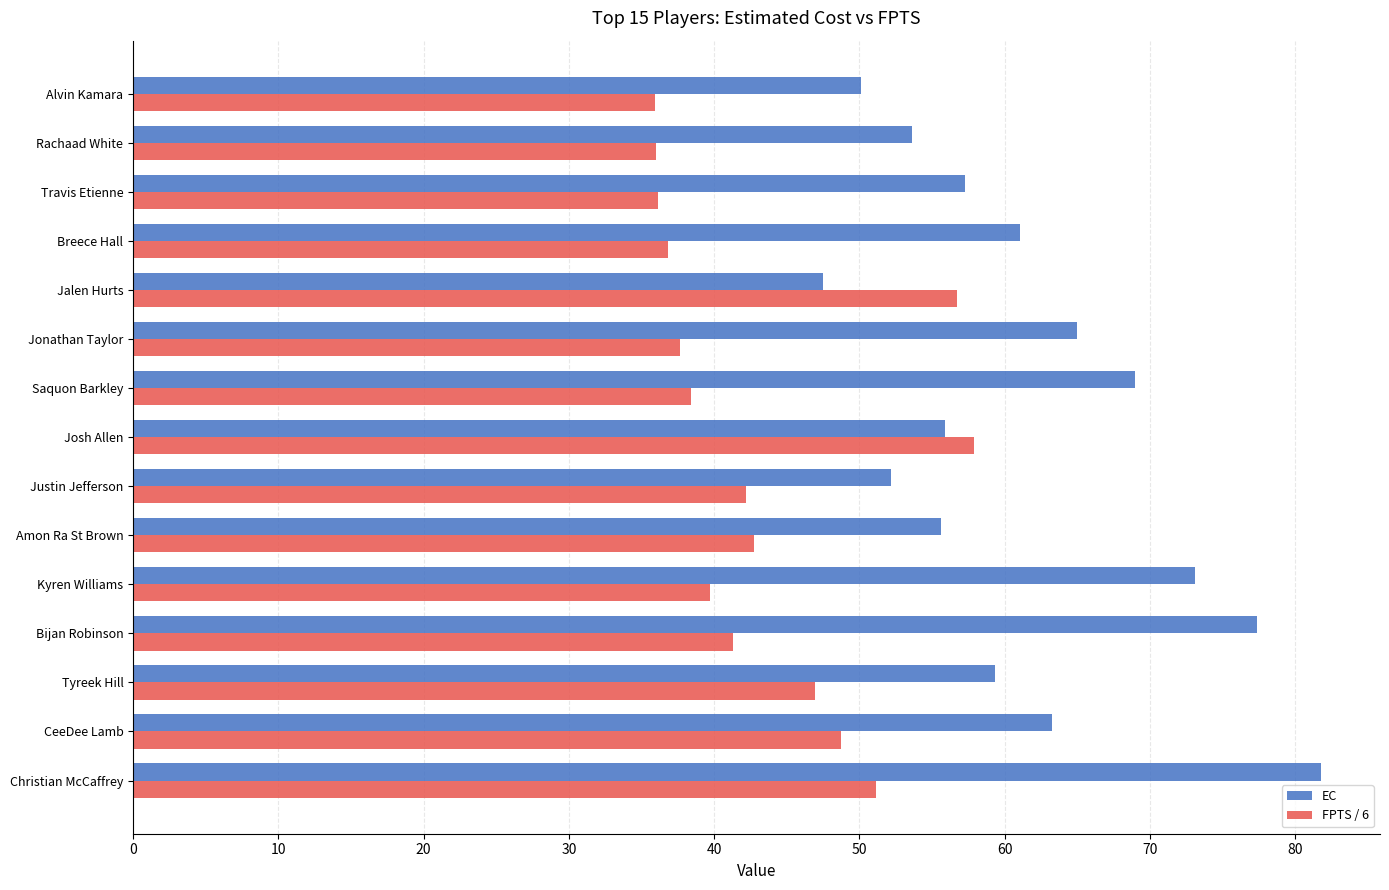

Which series has the largest range (max minus min)?

EC